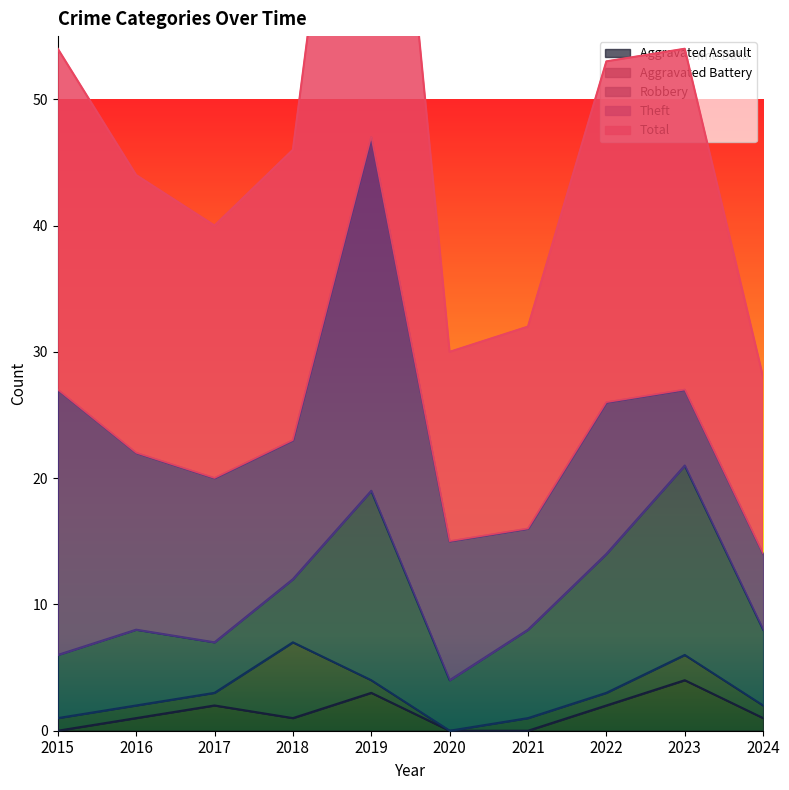

True or false: Robbery has more than 2 interior local peaks.

True